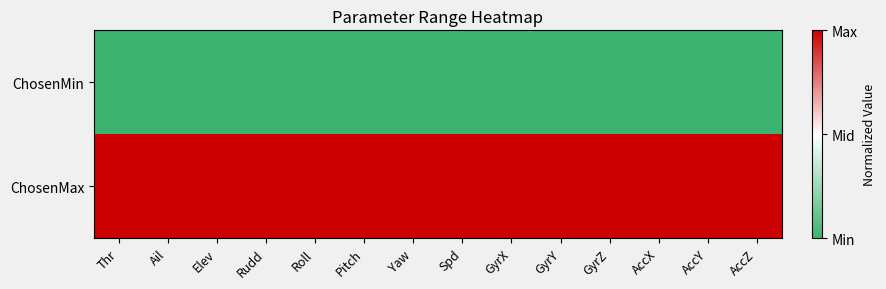

What is the total value across all series at AccY?

1